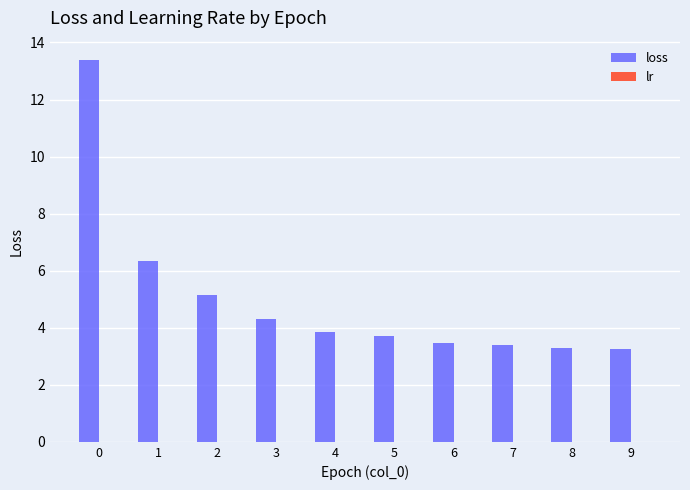

What is the maximum value shown in the chart?

13.4